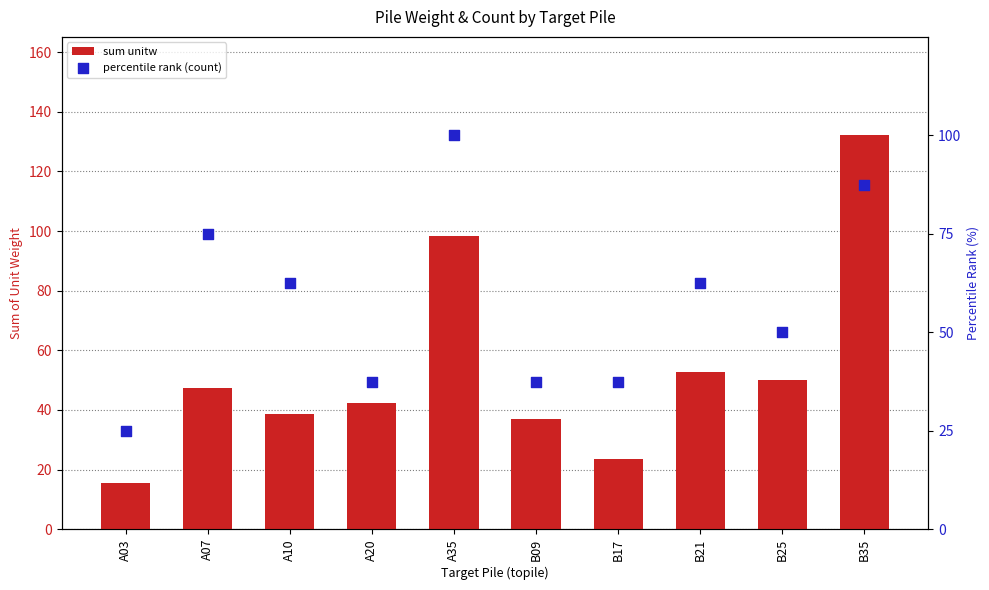

Is the value of percentile rank (count) at A20 greater than the value of sum unitw at A35?

No